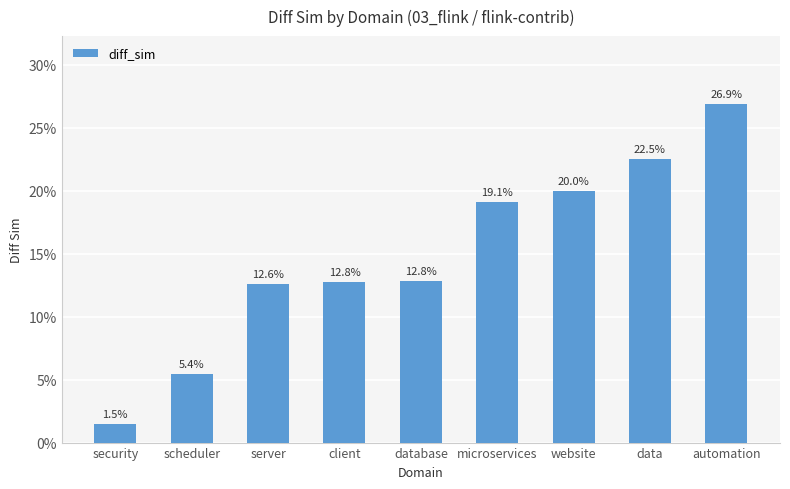

Reading left to right, transcribe all the data shown in this chart.

0.0	0.1	0.1	0.1	0.1	0.2	0.2	0.2	0.3